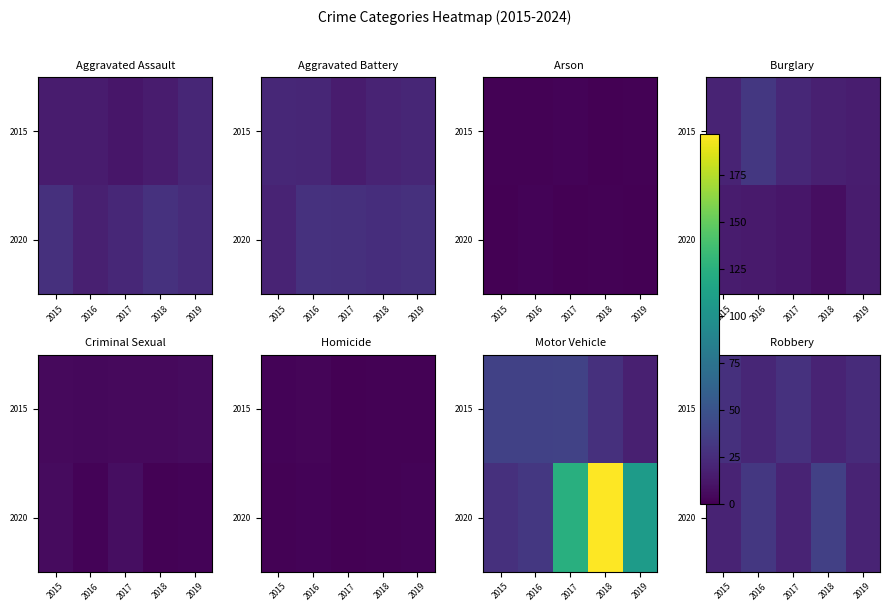

Is it true that 2020 equals 25 at 2018?

False